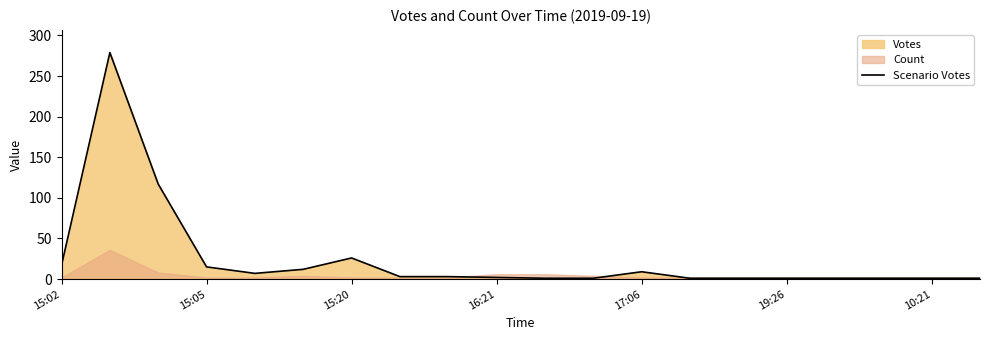

Is it true that Scenario Votes equals 1 at 19:26?

True